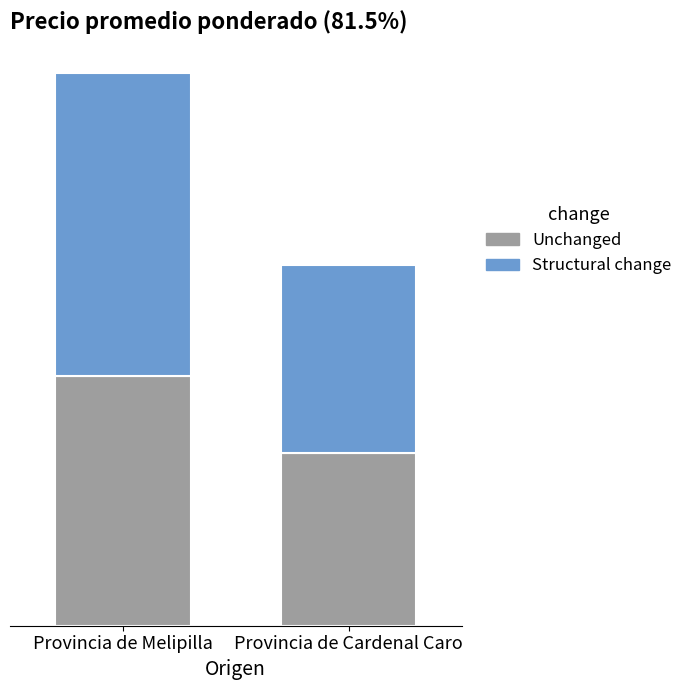

What are all the series names shown in the legend?

Unchanged, Structural change